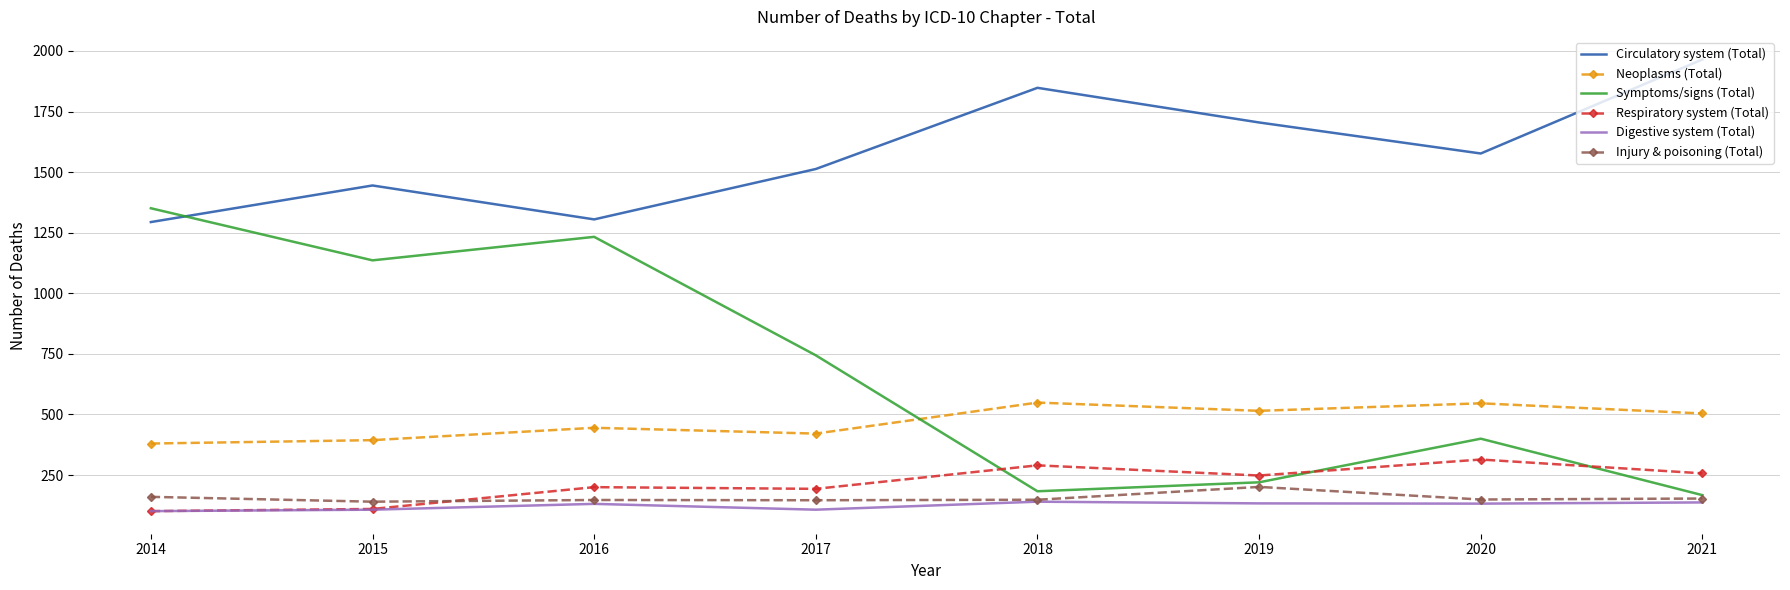

At which label does Symptoms/signs (Total) first exceed 744?

2014